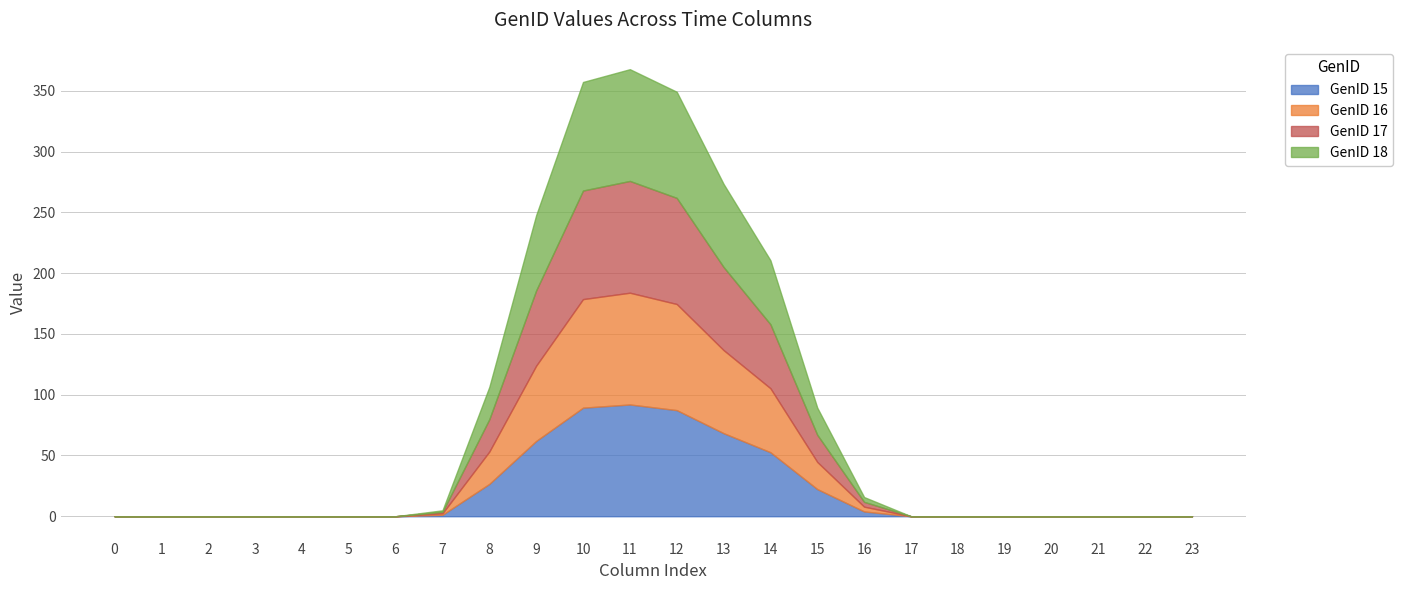

The GenID 15 series shows 0.0 at 17. True or false?

True